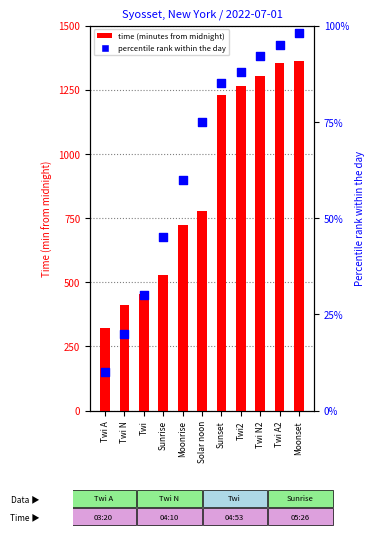

What are all the series names shown in the legend?

time (minutes from midnight), percentile rank within the day